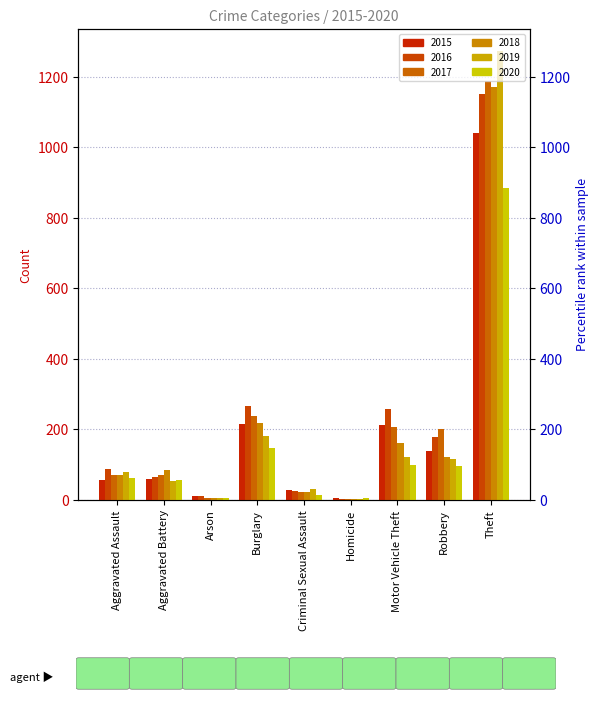

Which has a higher value, Aggravated Battery or Criminal Sexual Assault?

Aggravated Battery